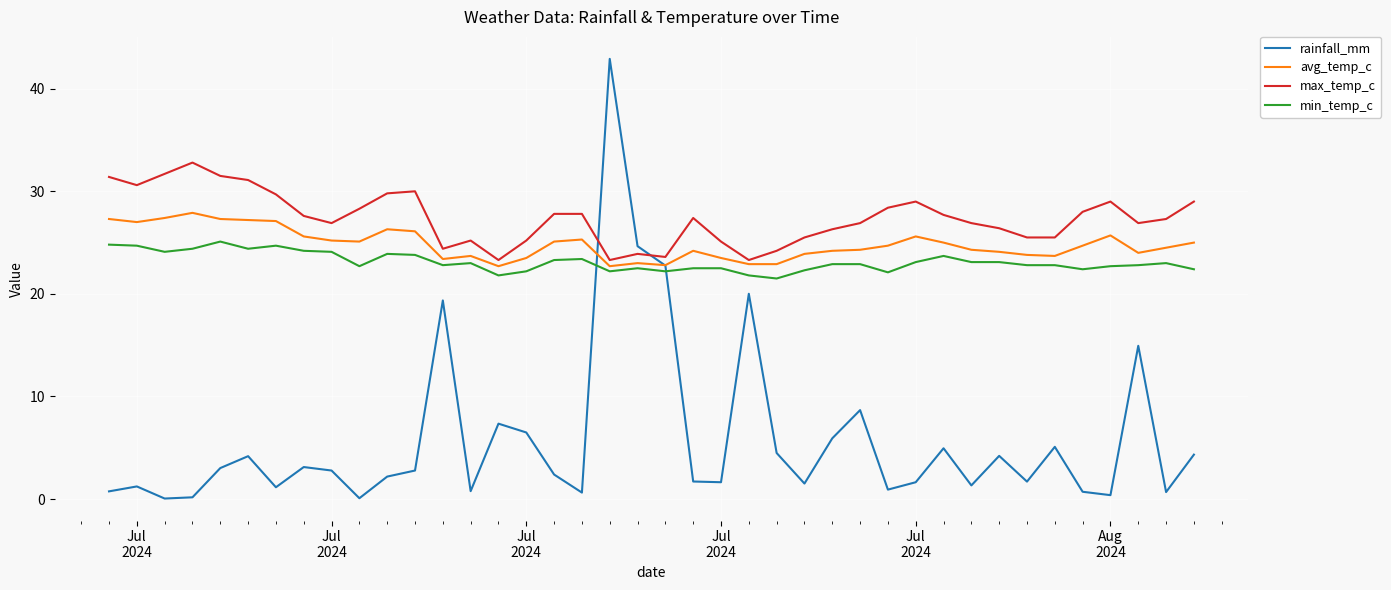

Which series has the largest total across all categories?

max_temp_c